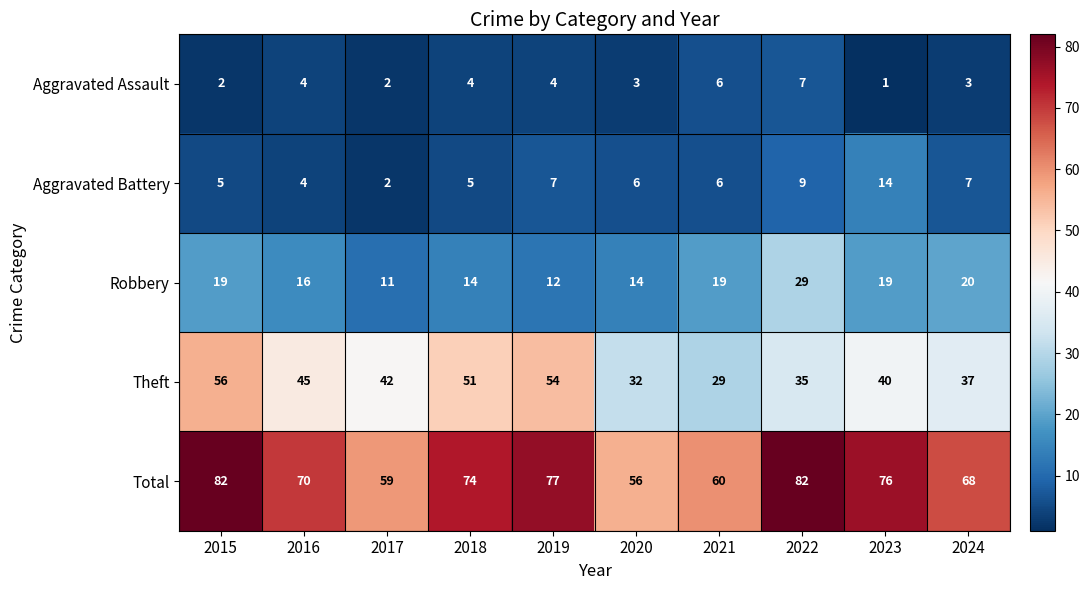

Is it true that Robbery equals 38 at 2022?

False